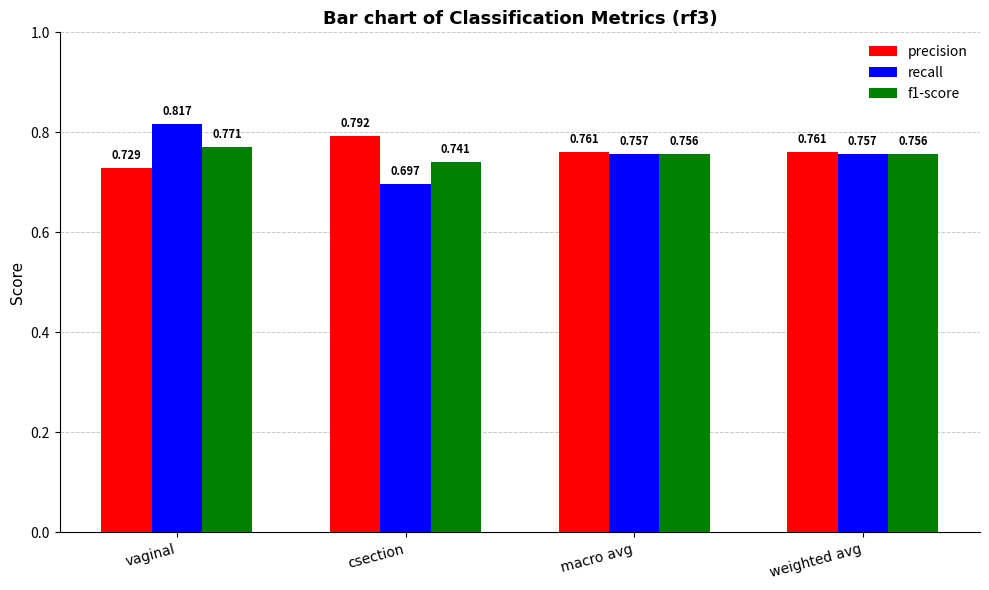

Are the bars horizontal?

No